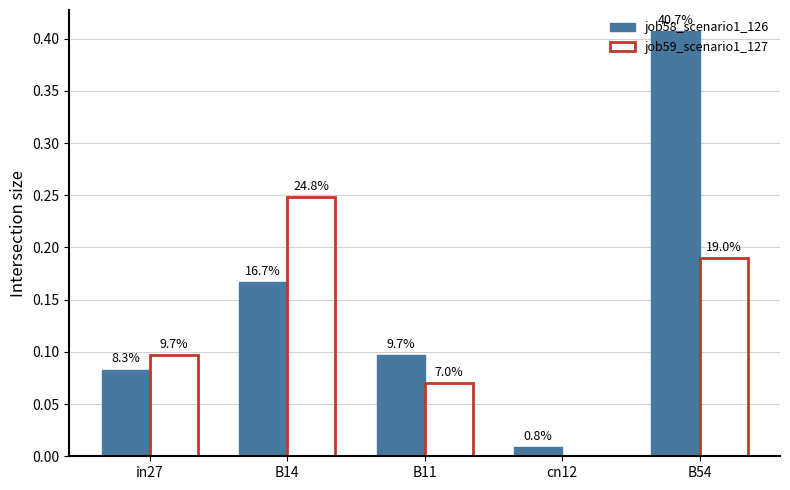

What is the difference between the maximum and minimum values in the job58_scenario1_126 series?

0.4